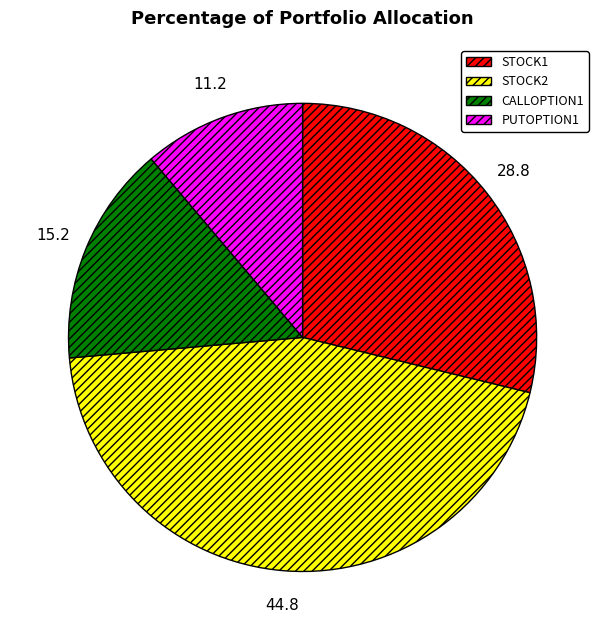

Approximately how many times larger is the value at STOCK2 compared to PUTOPTION1?

4.0